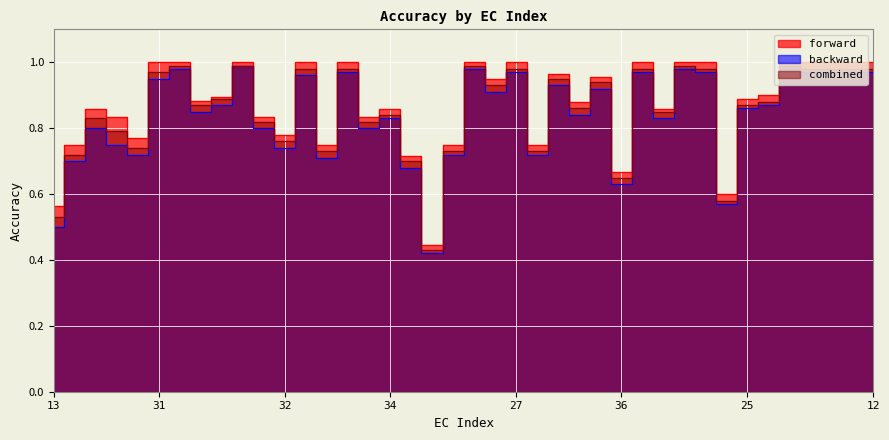

Which category has the highest value in the forward series?

31